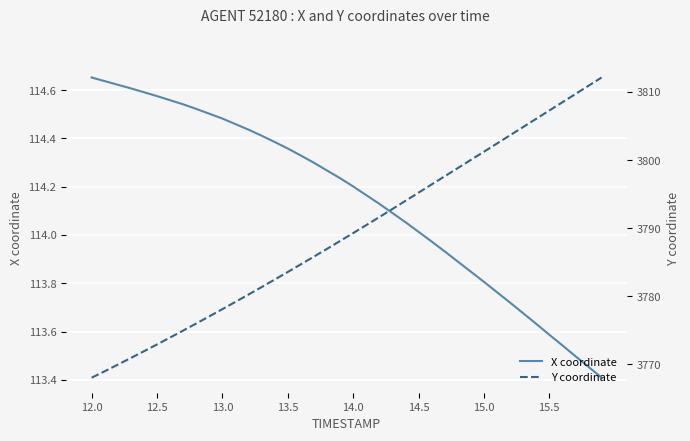

Reading right to left, what are all the values shown in this chart?

X coordinate: 113.4	113.5	113.5	113.5	113.6	113.6	113.7	113.7	113.8	113.8	113.8	113.9	113.9	114.0	114.0	114.1	114.1	114.1	114.2	114.2	114.2	114.3	114.3	114.3	114.4	114.4	114.4	114.4	114.5	114.5	114.5	114.5	114.5	114.6	114.6	114.6	114.6	114.6	114.6	114.7
Y coordinate: 3812.1	3810.9	3809.7	3808.5	3807.3	3806.1	3804.8	3803.6	3802.4	3801.2	3800.0	3798.8	3797.6	3796.4	3795.2	3794.0	3792.8	3791.6	3790.4	3789.3	3788.1	3786.9	3785.8	3784.7	3783.5	3782.4	3781.3	3780.2	3779.2	3778.1	3777.0	3776.0	3774.9	3773.9	3772.9	3771.9	3770.9	3769.9	3768.9	3768.0